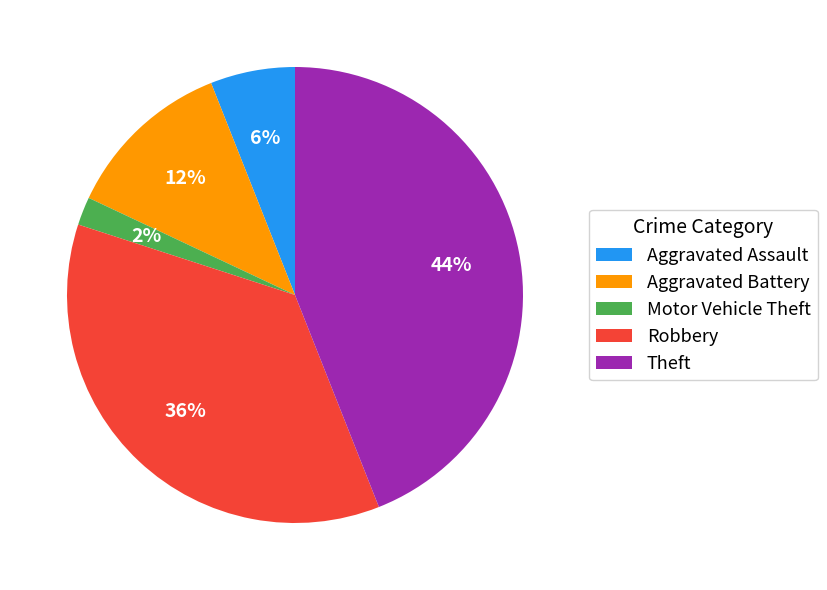

Count the number of slices in the pie.

5